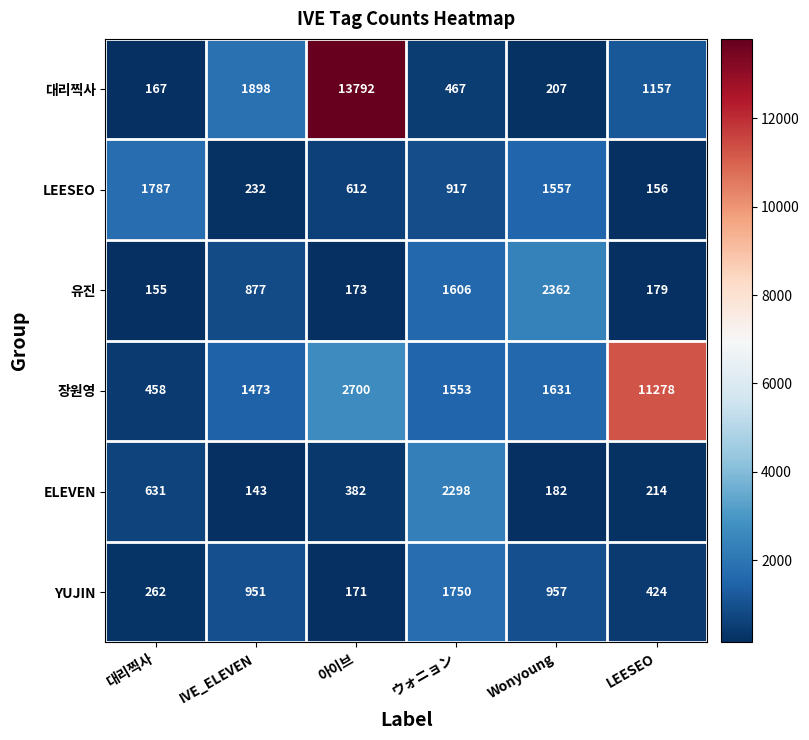

Which series has the largest total across all categories?

장원영